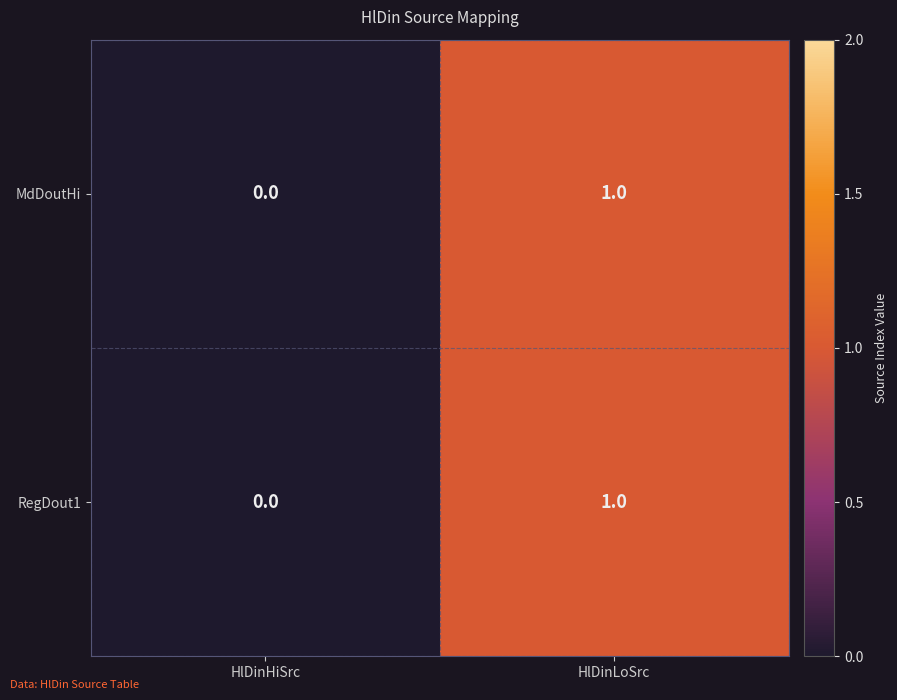

Reading left to right, extract all data points from this chart.

MdDoutHi: HlDinHiSrc=0	HlDinLoSrc=1
RegDout1: HlDinHiSrc=0	HlDinLoSrc=1